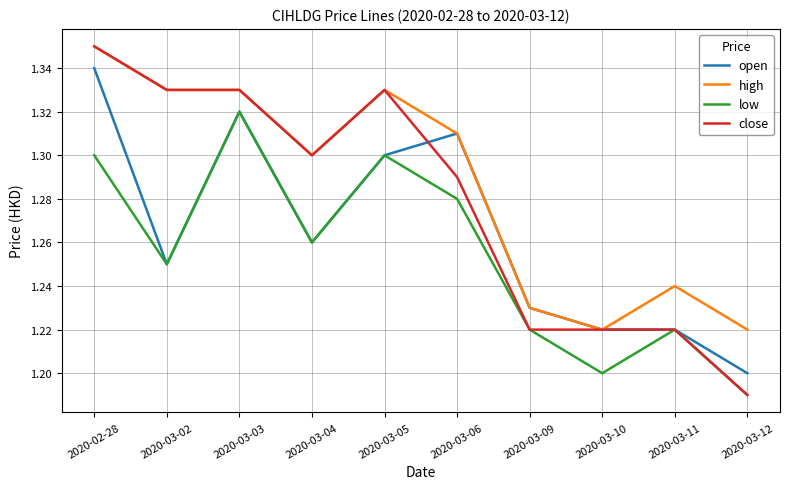

The high series shows 1.3 at 2020-03-02. True or false?

True